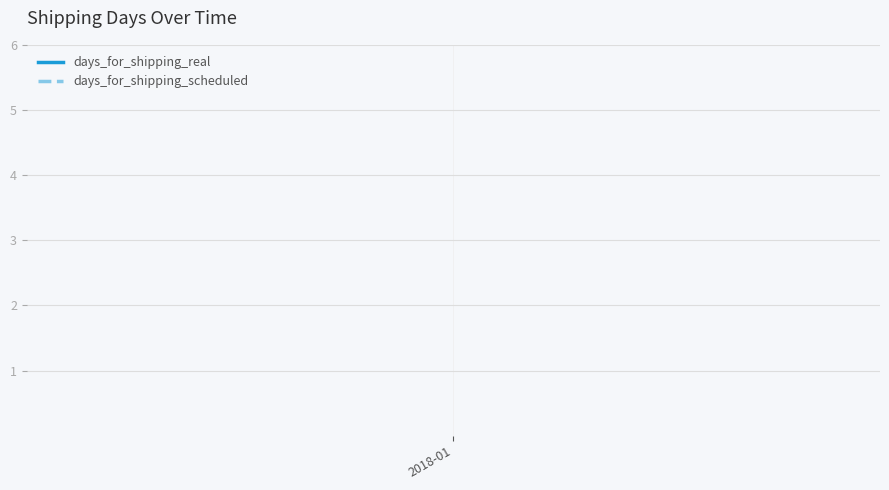

True or false: days_for_shipping_real and days_for_shipping_scheduled cross at least once.

False